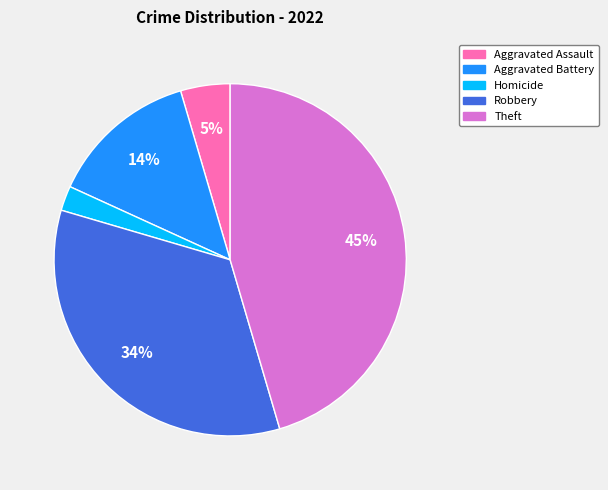

Is there a majority slice in this chart?

No